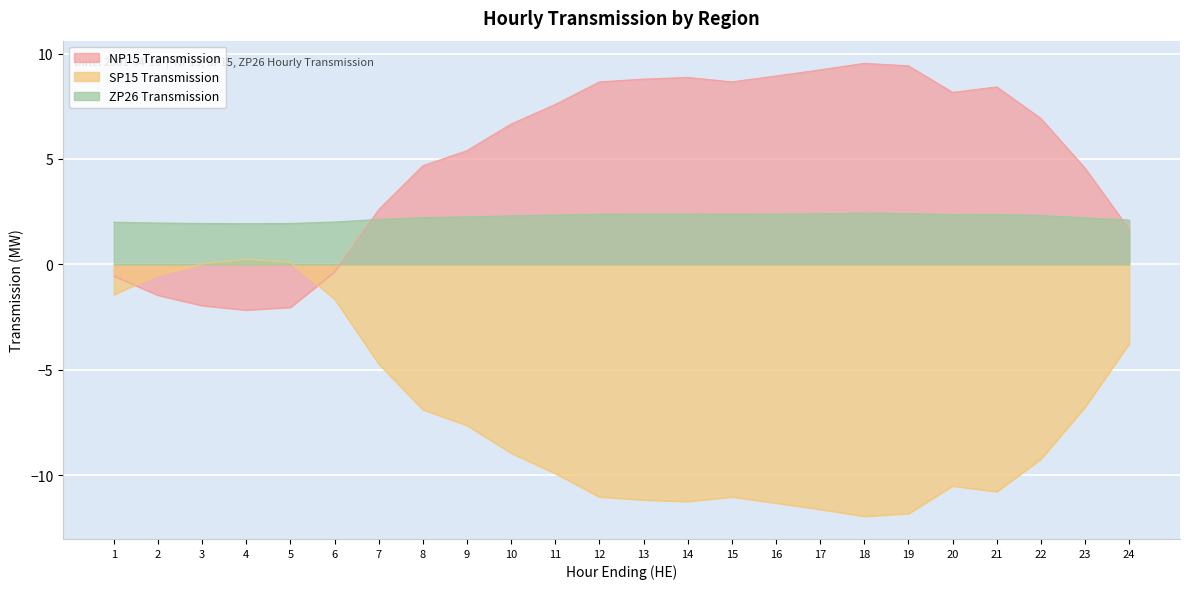

Is the value of SP15 Transmission at 15 greater than the value of ZP26 Transmission at 20?

No